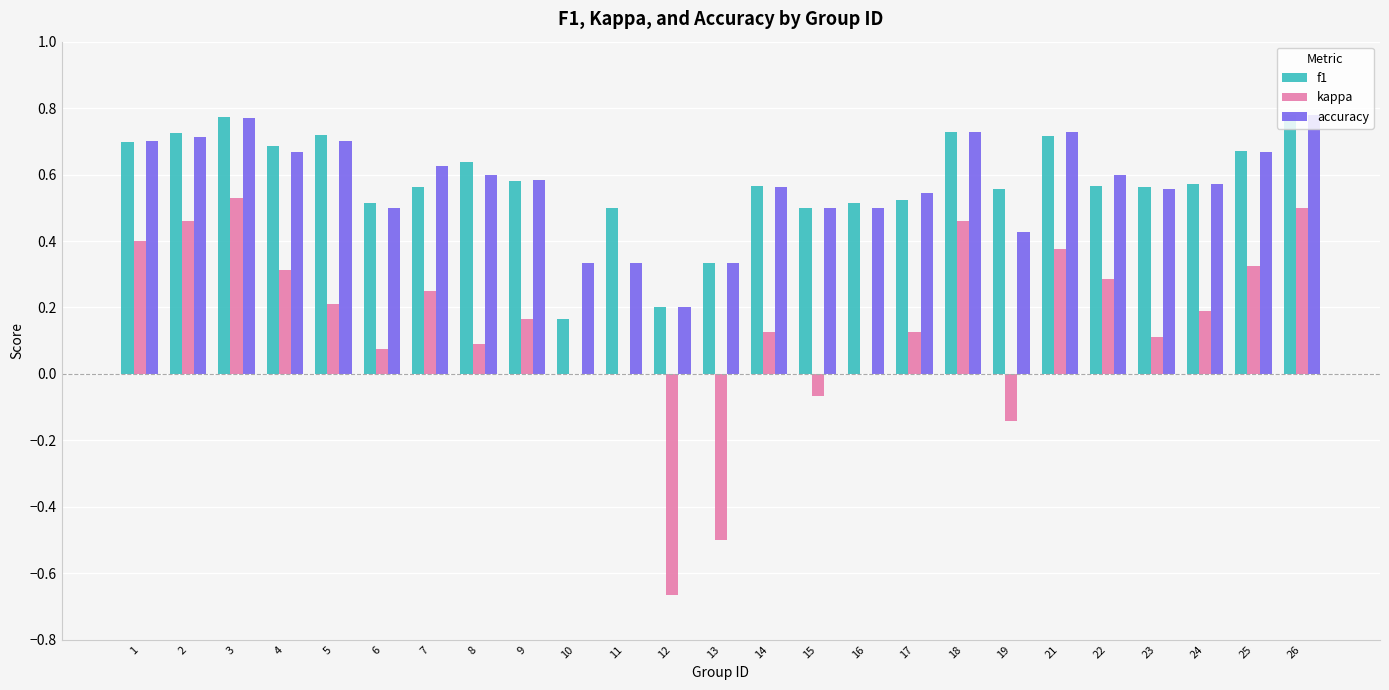

What is the sum of all f1 values?

14.3